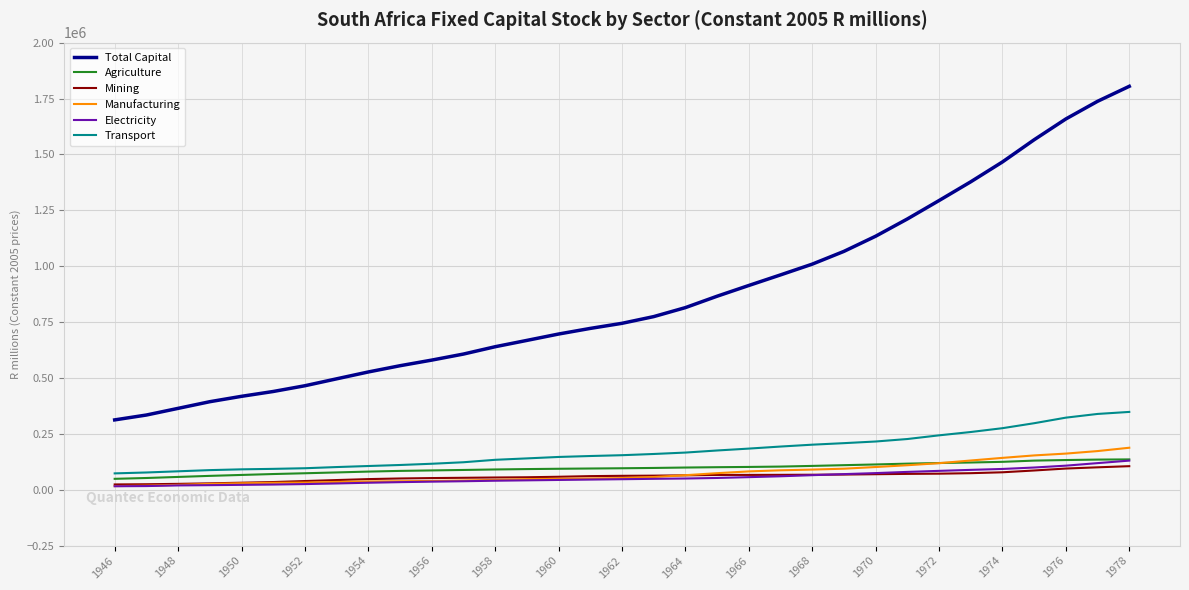

What is the difference between the maximum and second lowest values in the Manufacturing series?

169625